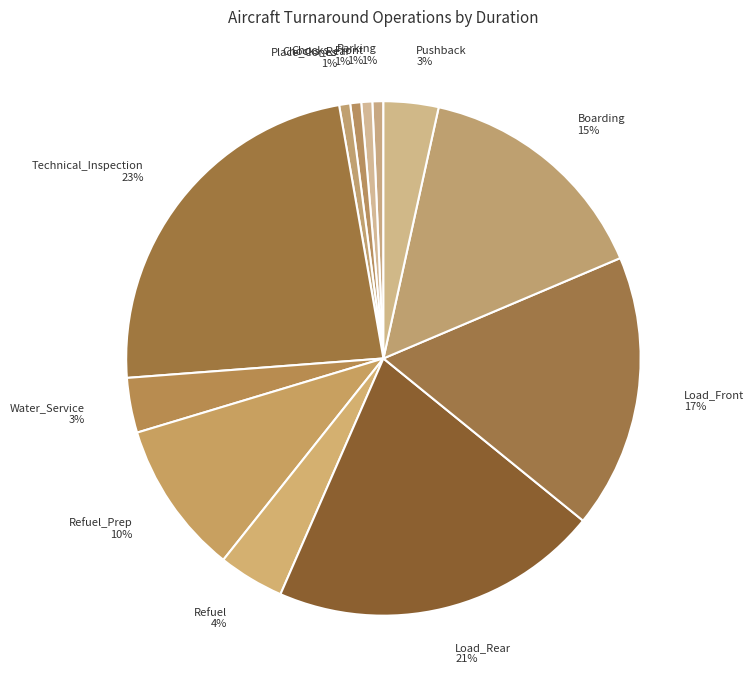

How many slices are in this pie chart?

12